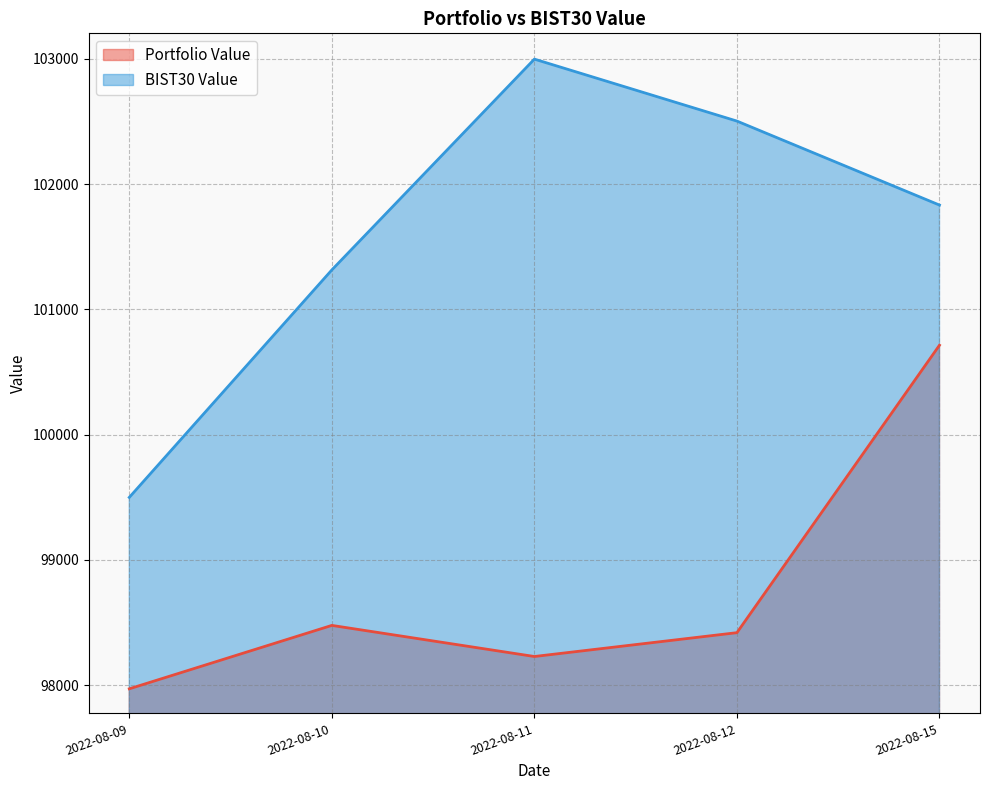

Where does the BIST30 Value series first go above 101832?

2022-08-11